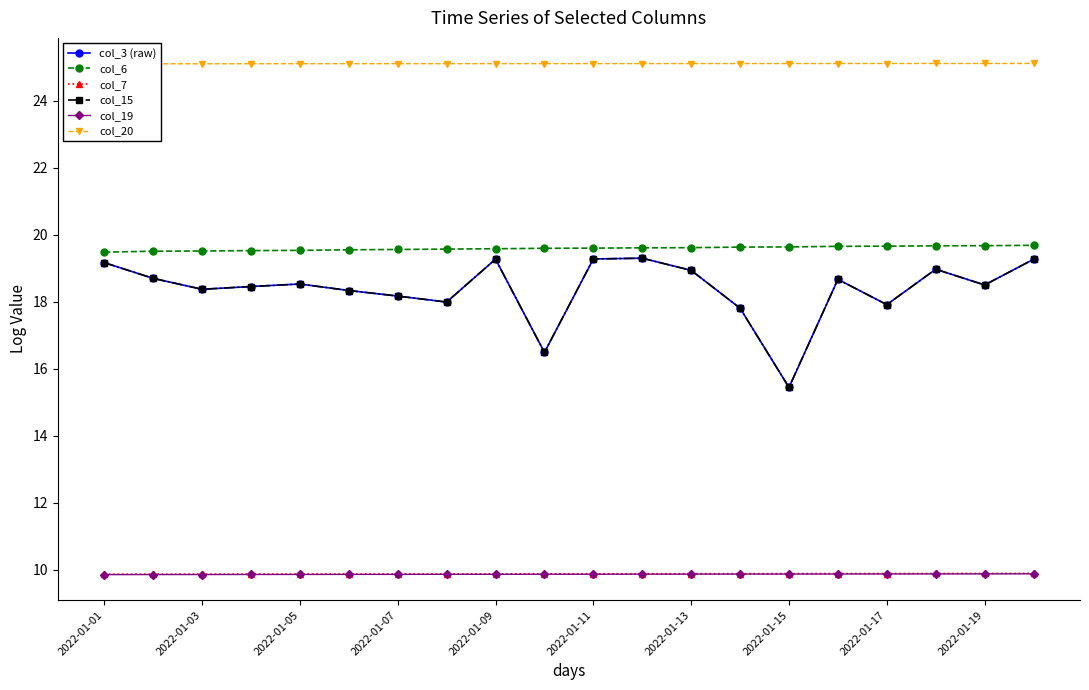

True or false: col_20 and col_3 (raw) cross at least once.

False